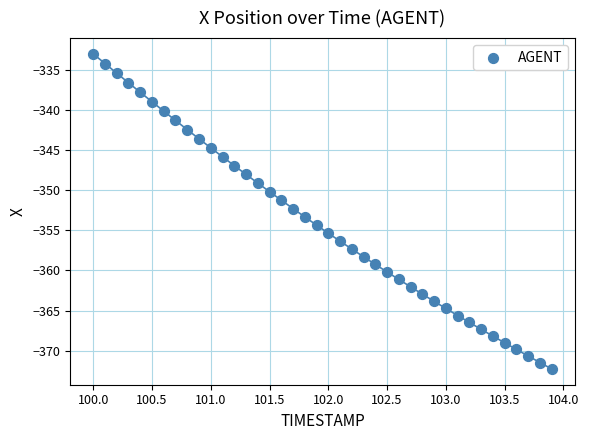

What is the range of X values (max minus min)?

3.9